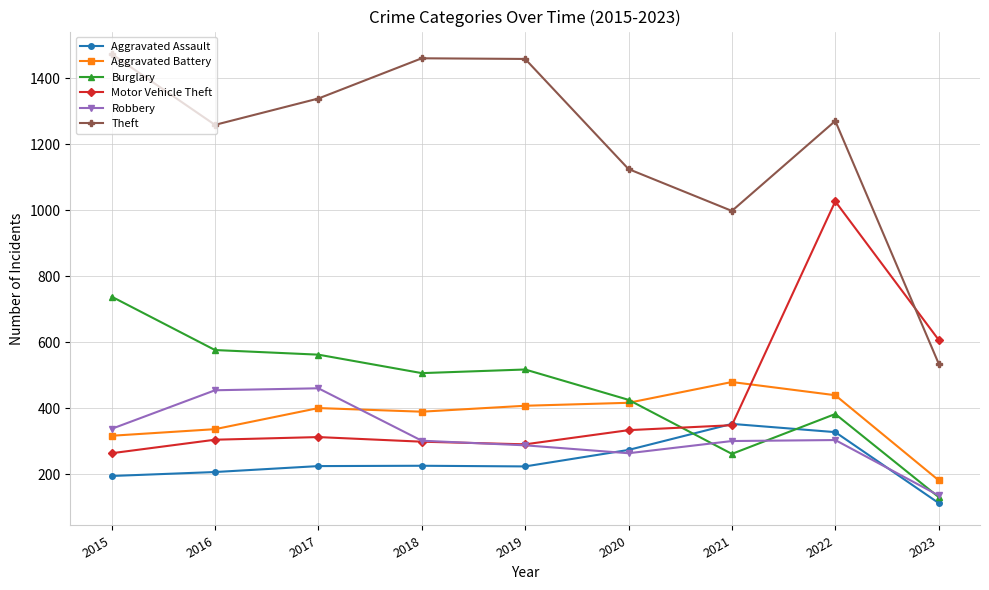

What is the sum of the Robbery values at 2021 and 2017?

760